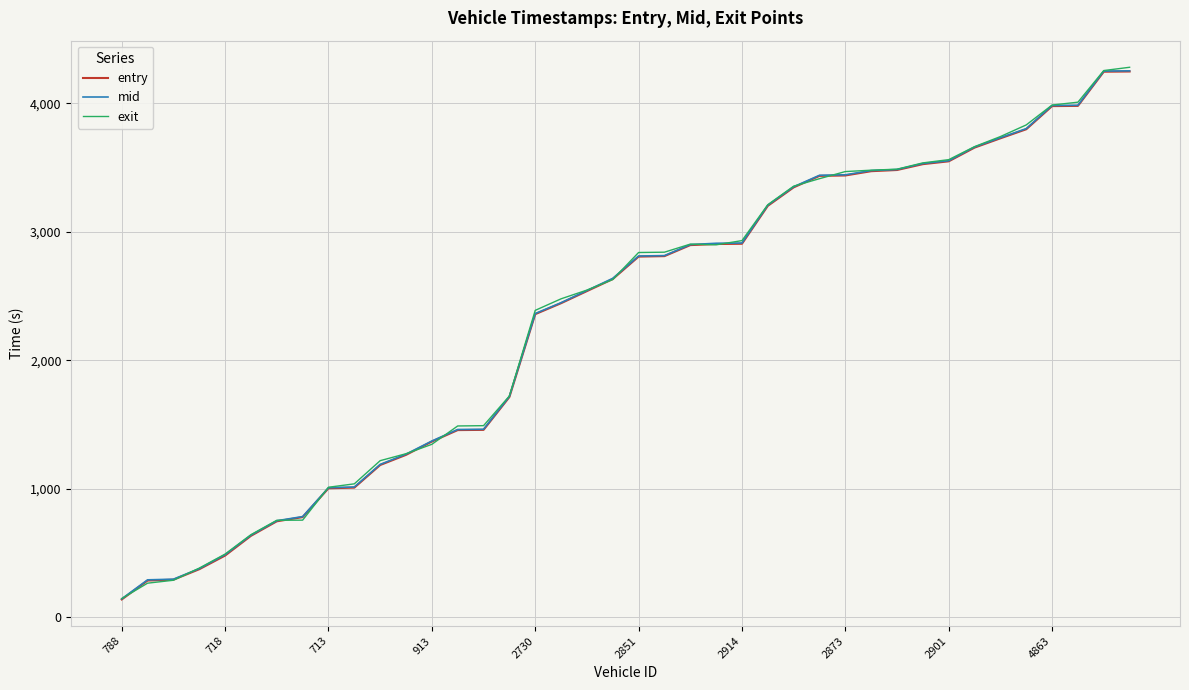

After their last crossing, which series has the higher values: exit or entry?

exit